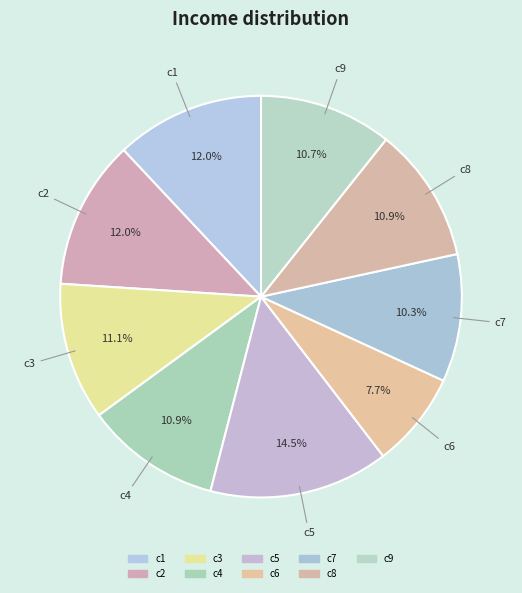

The c6 slice represents 8% of the pie. True or false?

True